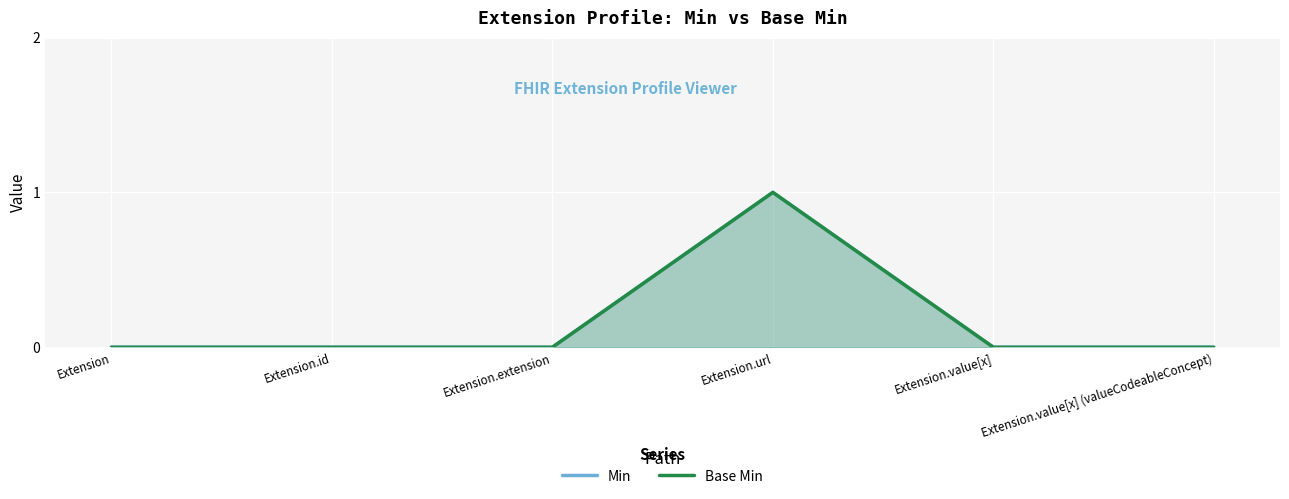

At which category is the sum across all series the highest?

Extension.url